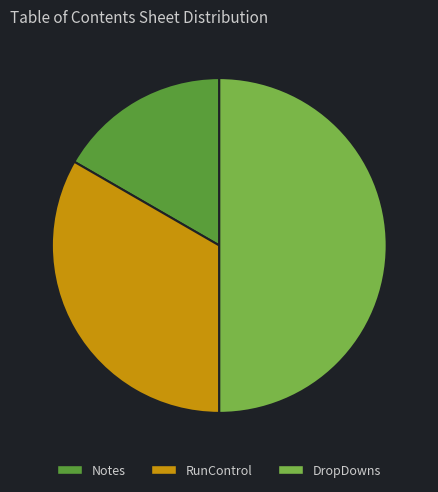

What is the smallest slice in the pie chart?

Notes